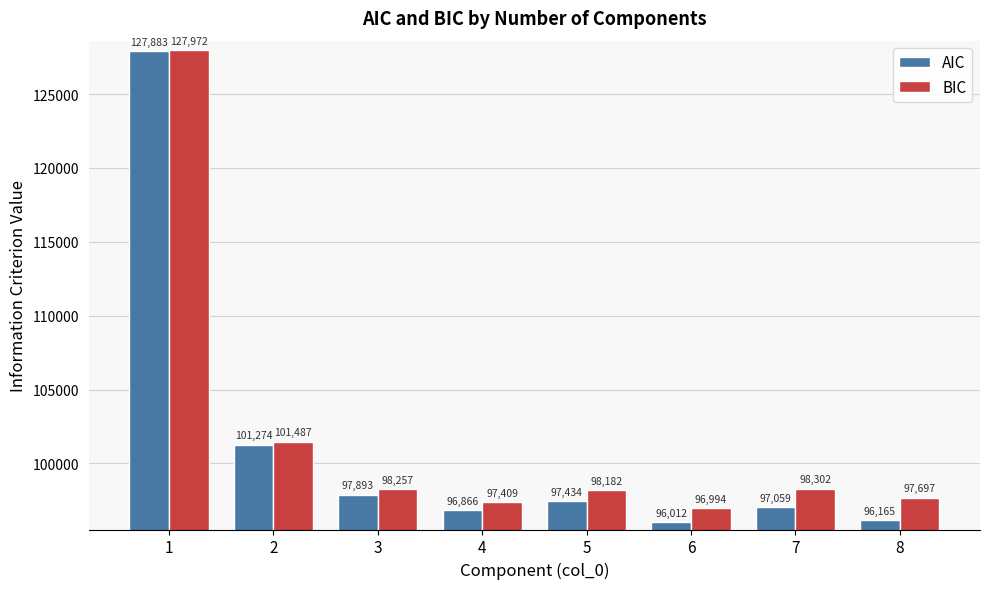

What is the approximate value of AIC at 6?

96011.9